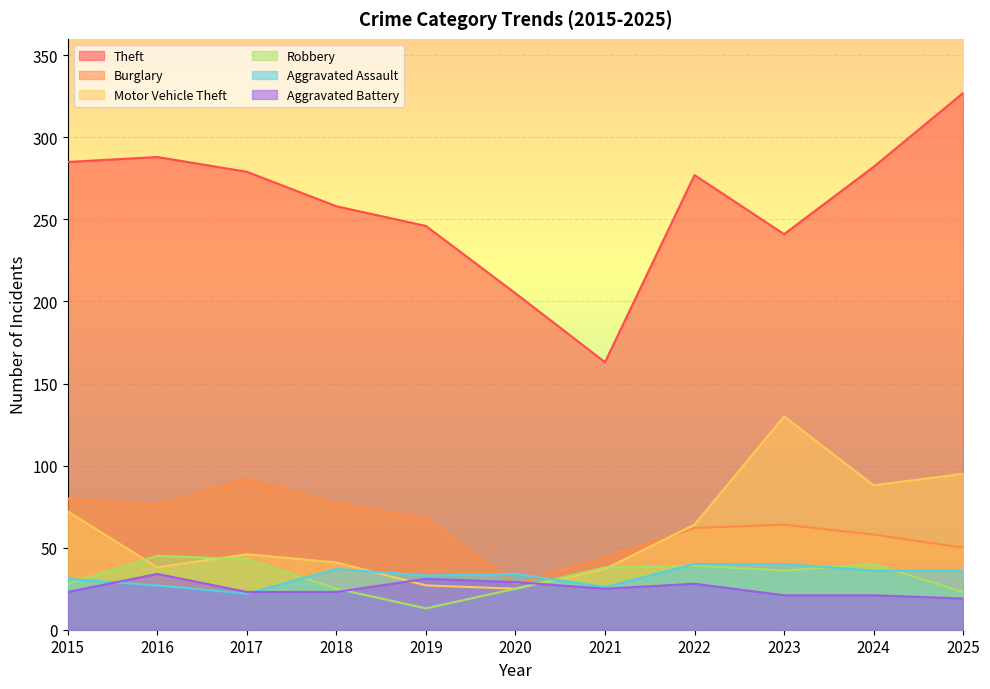

What is the sum of all Motor Vehicle Theft values?

663